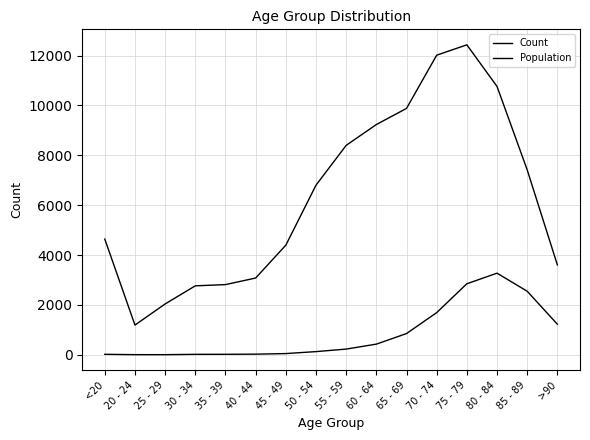

Does the chart display data point markers on the line(s)?

No